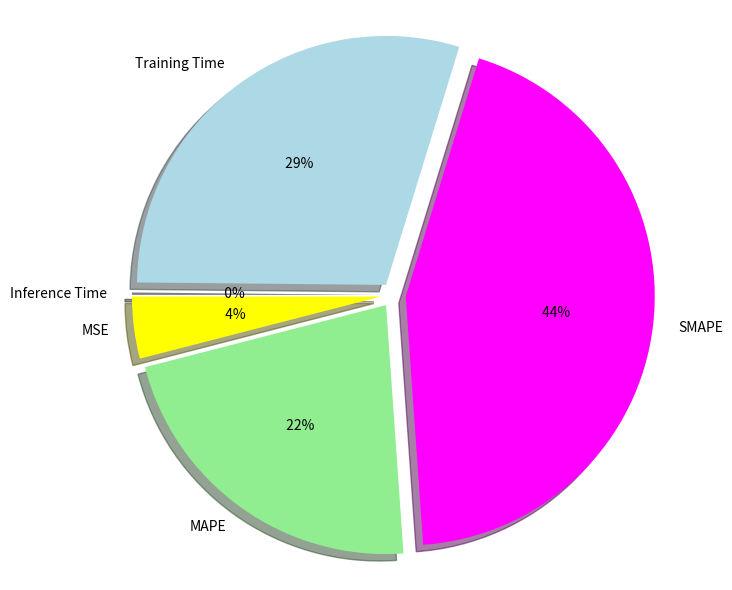

To the nearest percent, what is the difference between the largest and smallest slice percentages?

44%